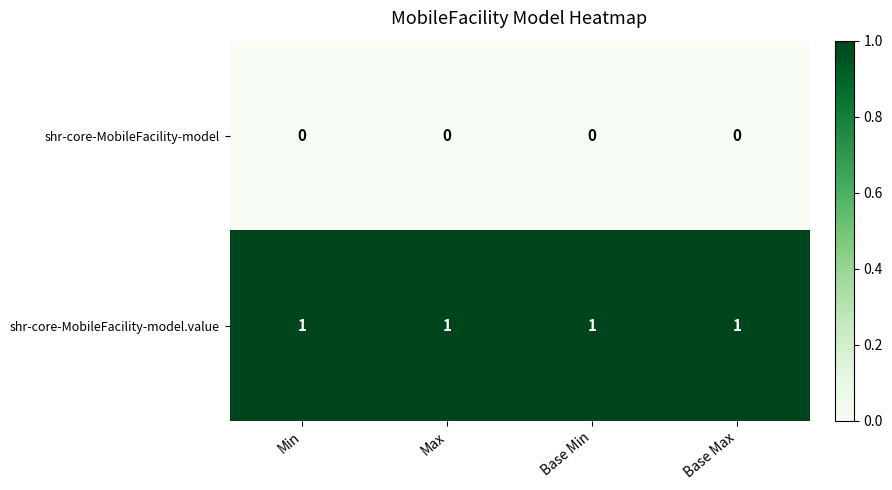

Is it true that shr-core-MobileFacility-model equals 0 at Max?

True